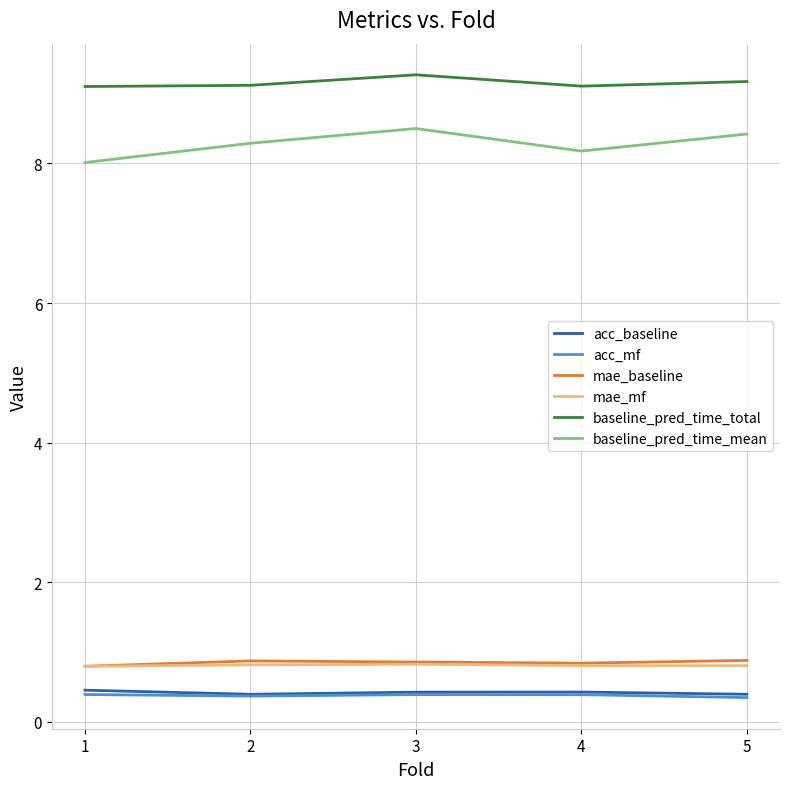

True or false: mae_mf has a value of 0.8 at 1.

True